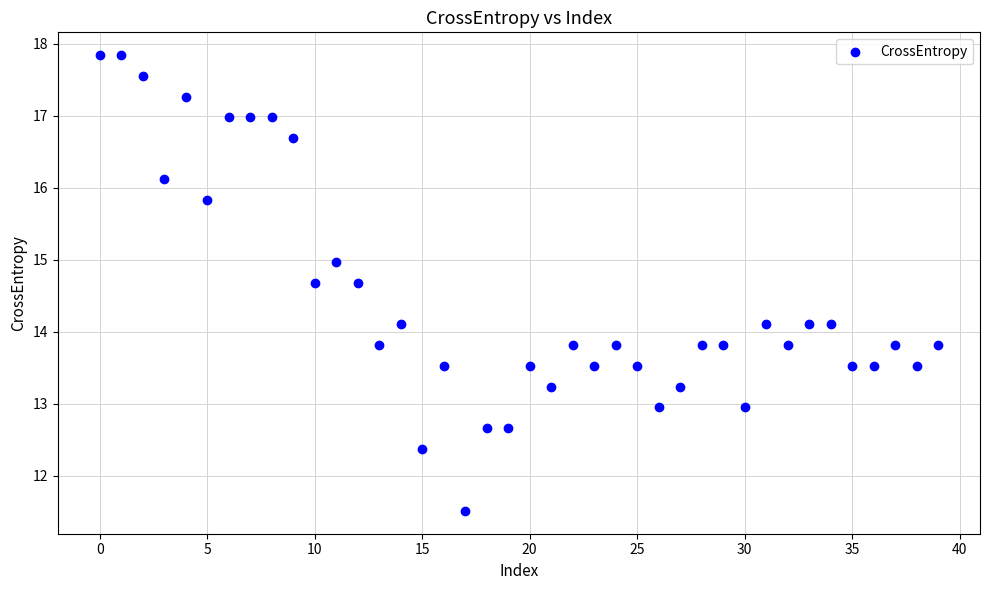

What is the range of Y values (max minus min)?

6.3